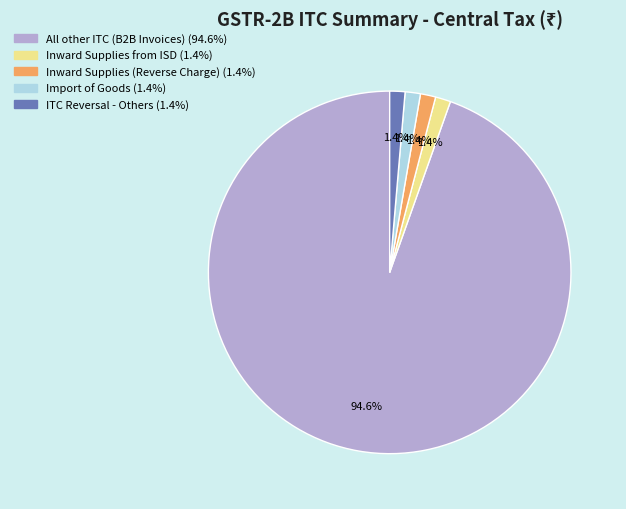

Is there any slice that represents more than half of the pie?

Yes